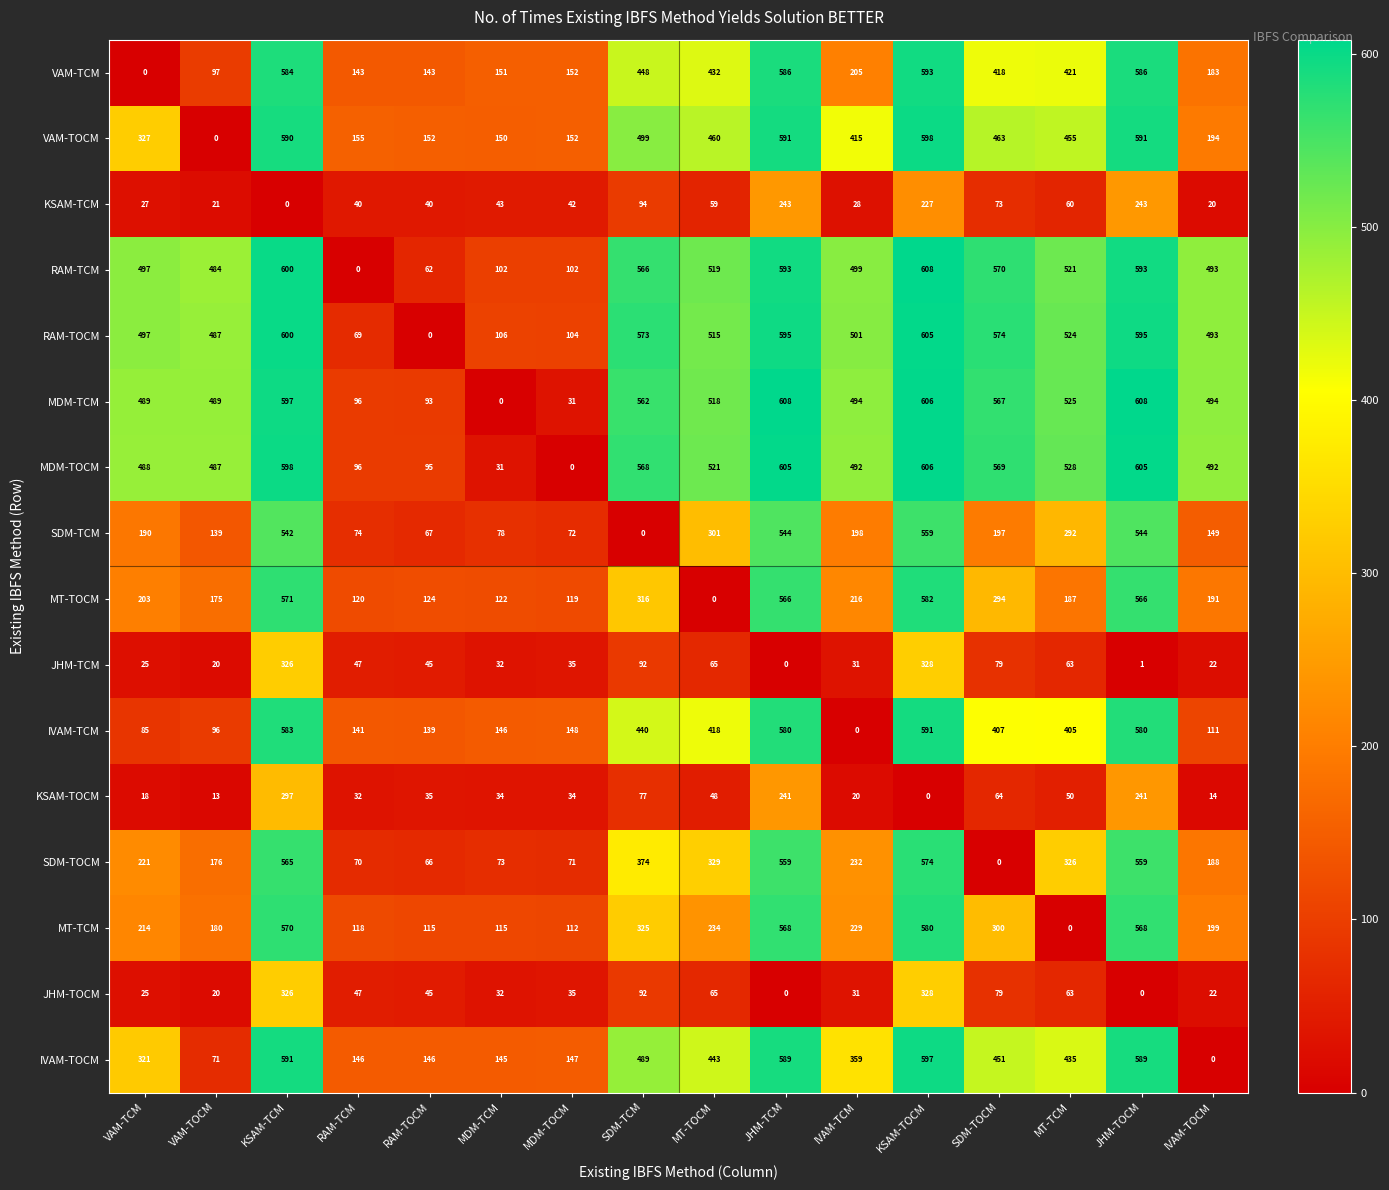

True or false: SDM-TCM has a value of 544 at JHM-TCM.

True